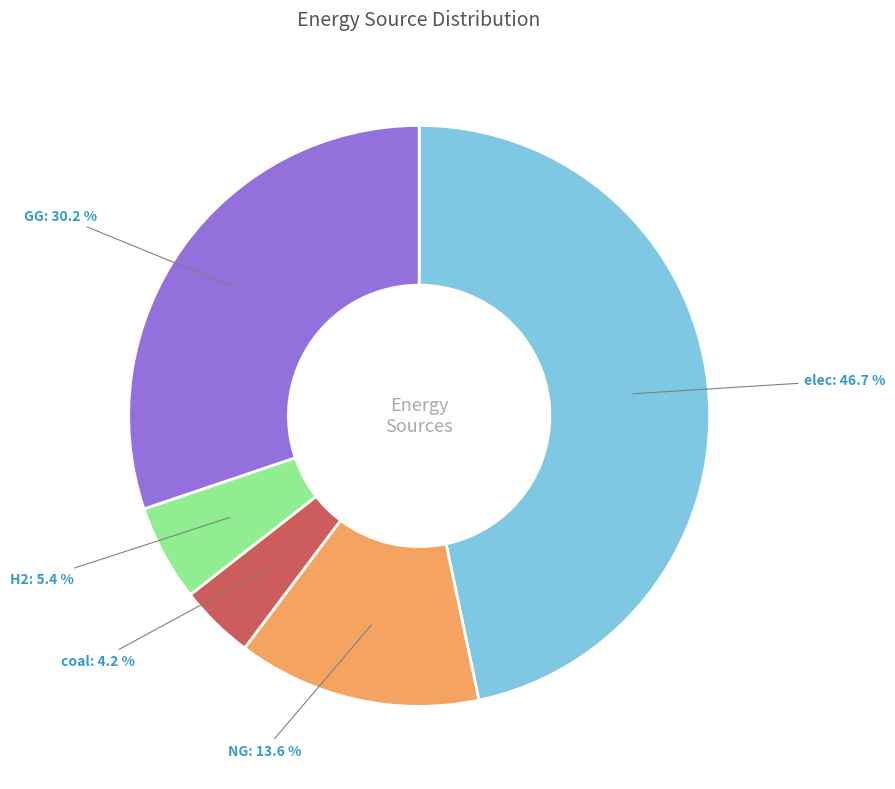

What percentage is the H2 slice, to the nearest percent?

5%